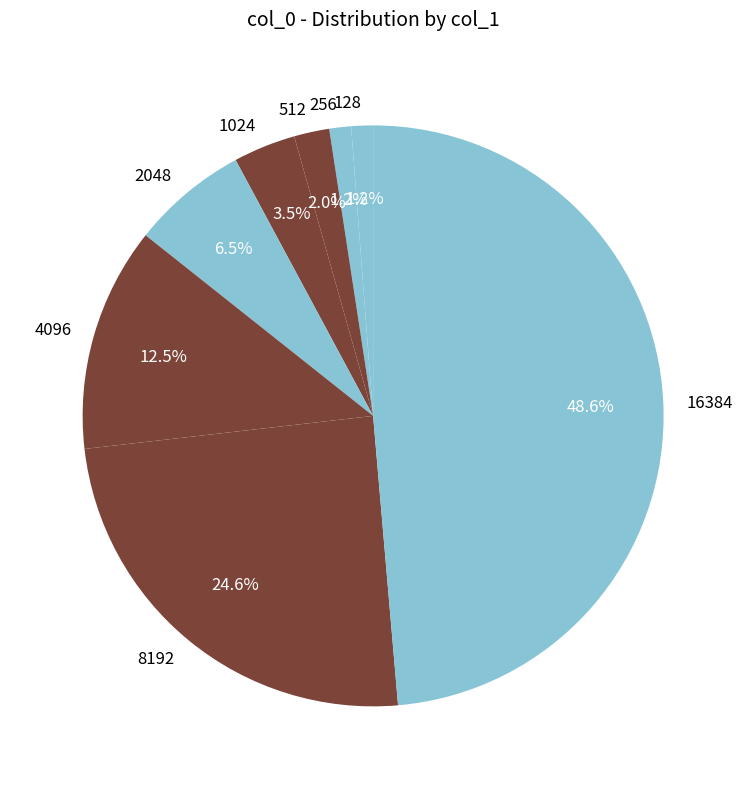

Which has a higher value, 16384 or 256?

16384